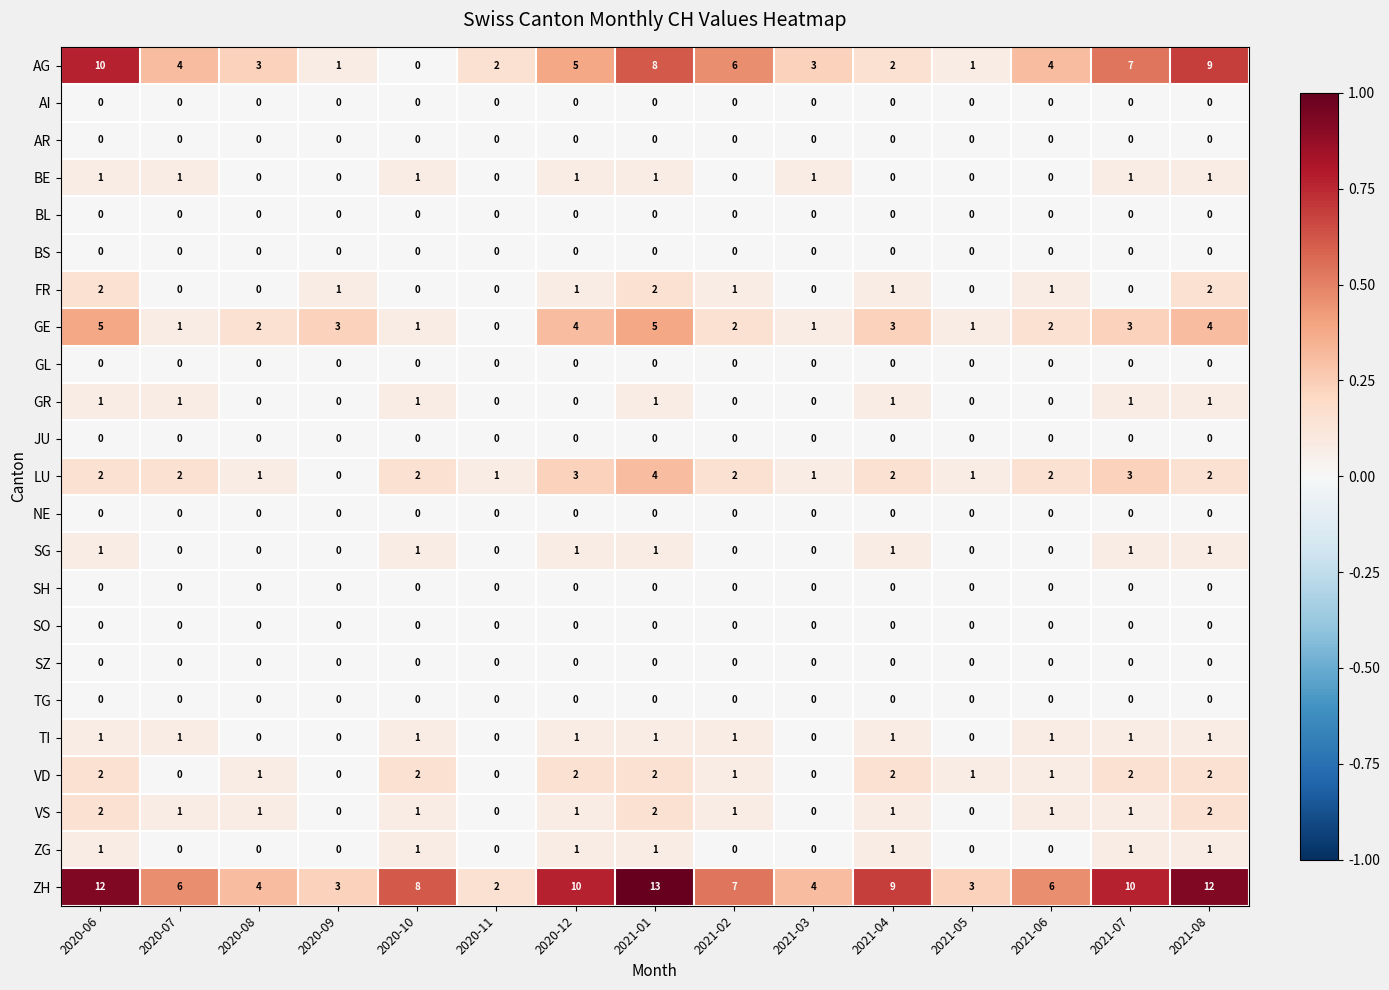

Which series changed the most between 2021-03 and 2021-04?

ZH